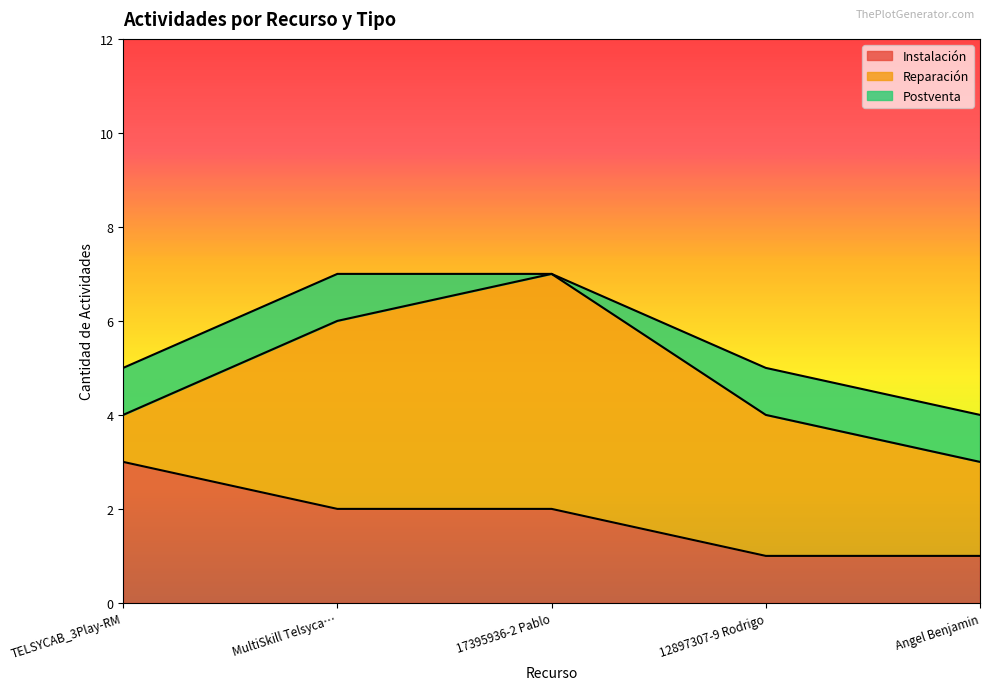

Does the chart display data point markers on the line(s)?

No